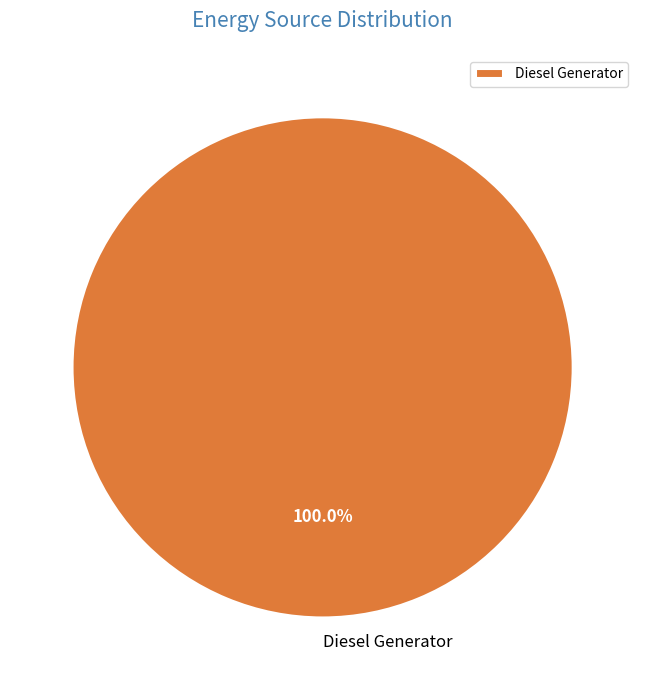

Rank the categories by value from highest to lowest.

Diesel Generator